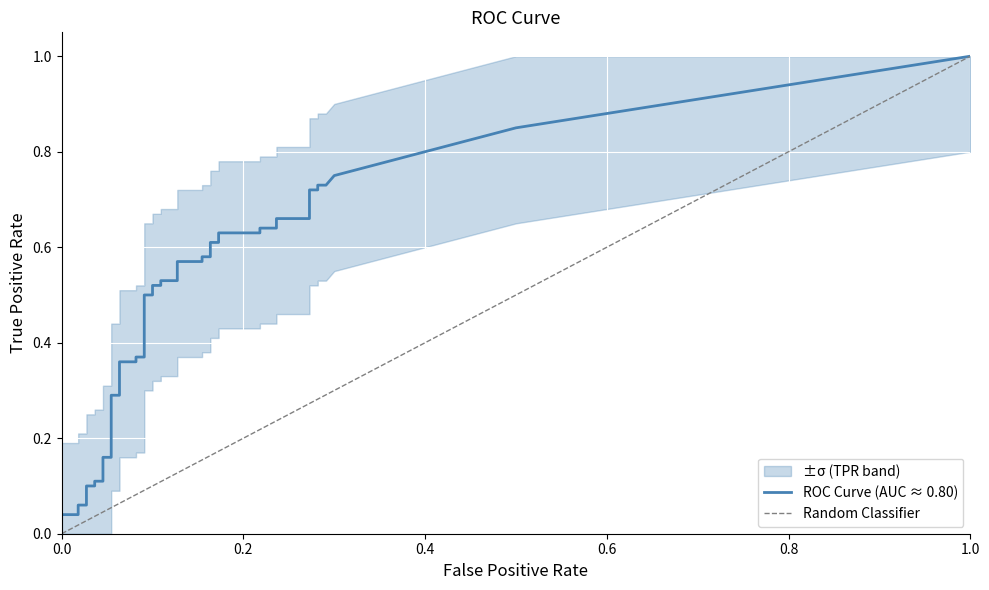

True or false: fpr and tpr cross at least once.

False